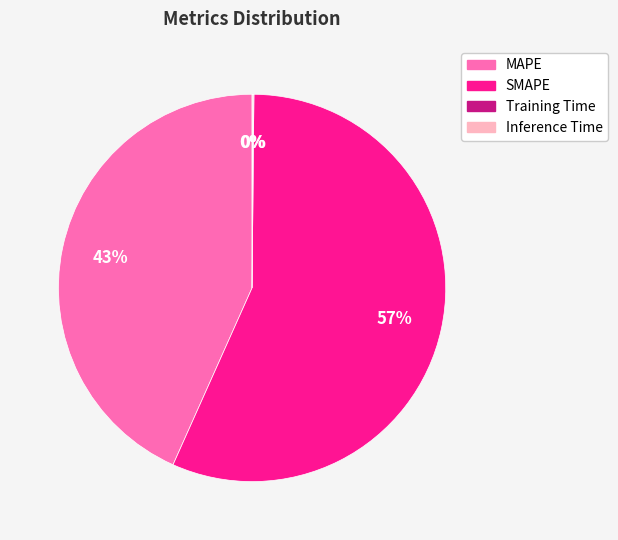

True or false: MAPE accounts for 37% of the total.

False